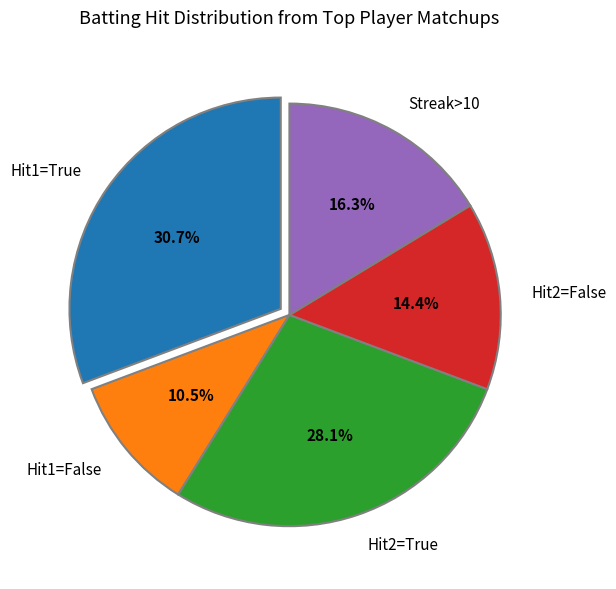

How many segments does this pie chart have?

5